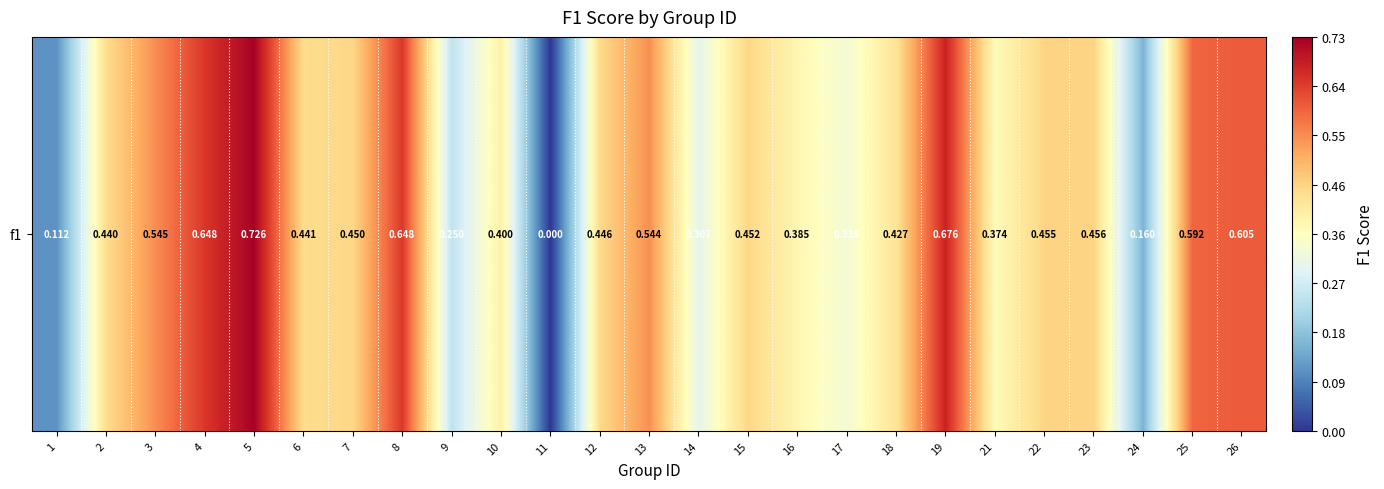

At which label is the value closest to 0?

11